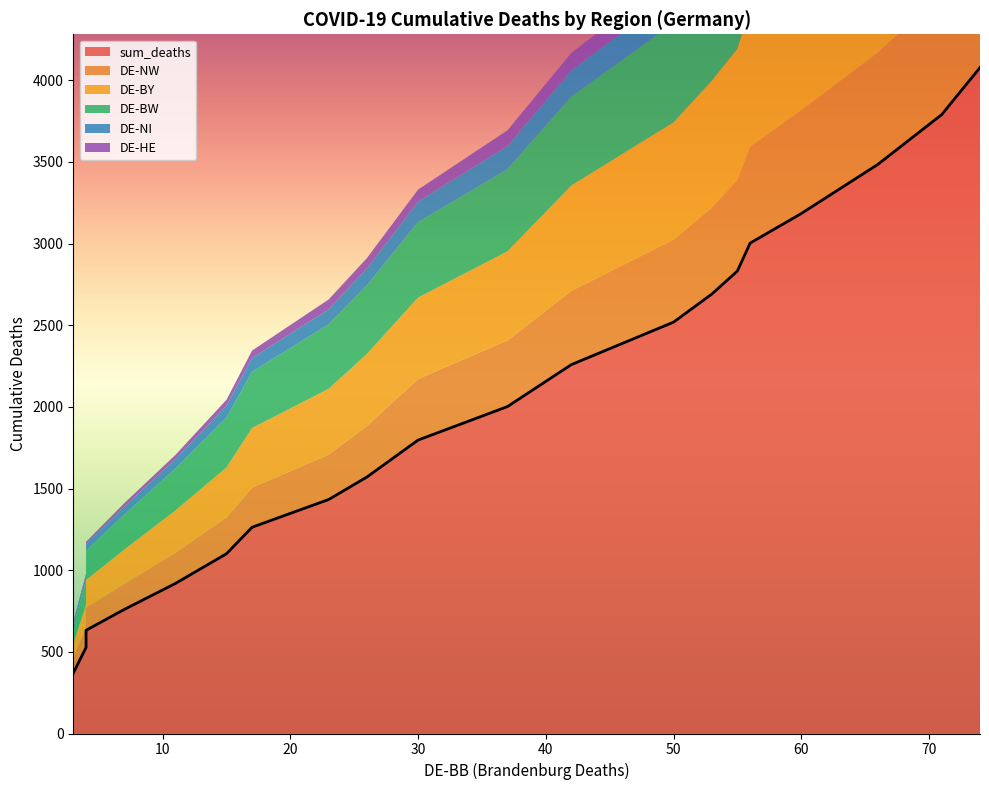

Where does the DE-BY series first go above 546?

42